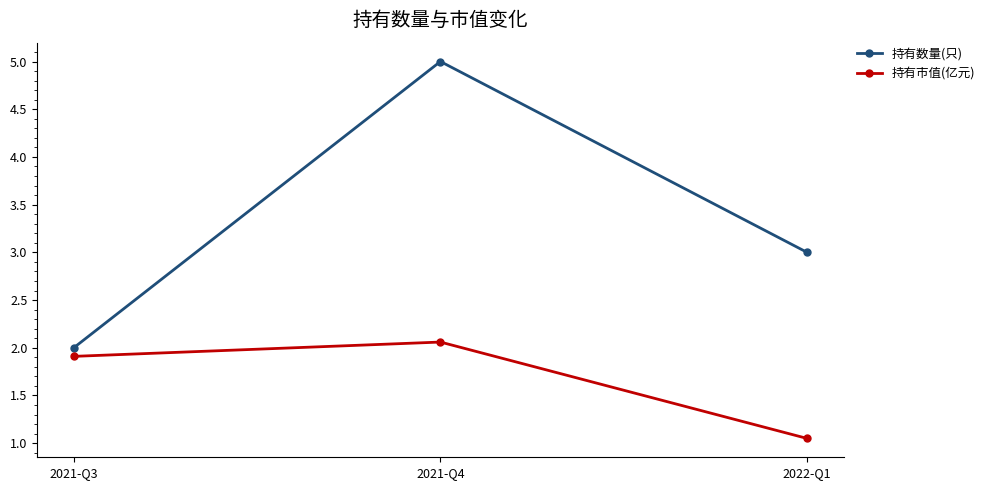

Which series has the largest range (max minus min)?

持有数量(只)